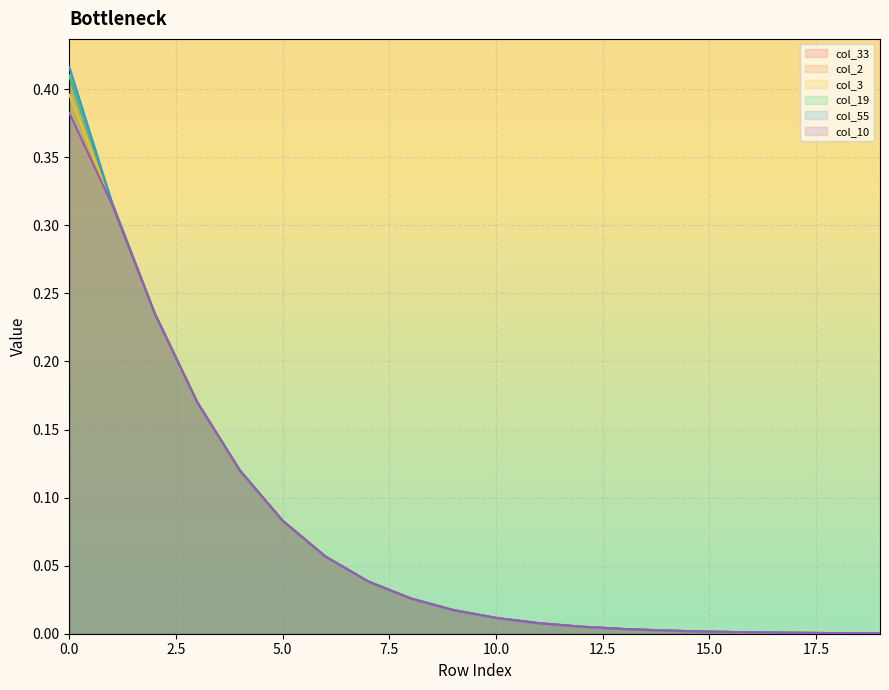

Which has a higher value, 17 or 14?

14